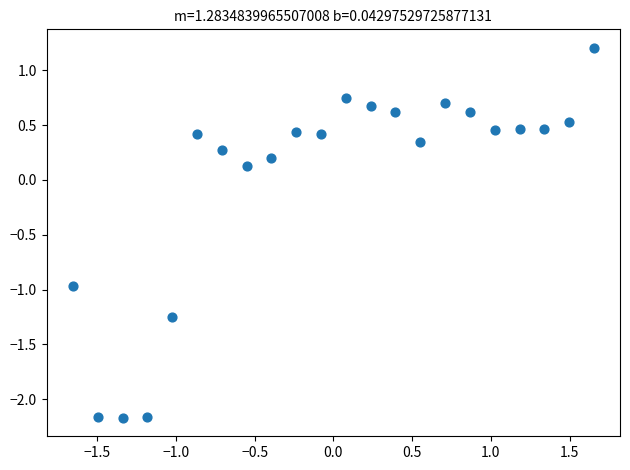

What is the range of Y values (max minus min)?

3.4